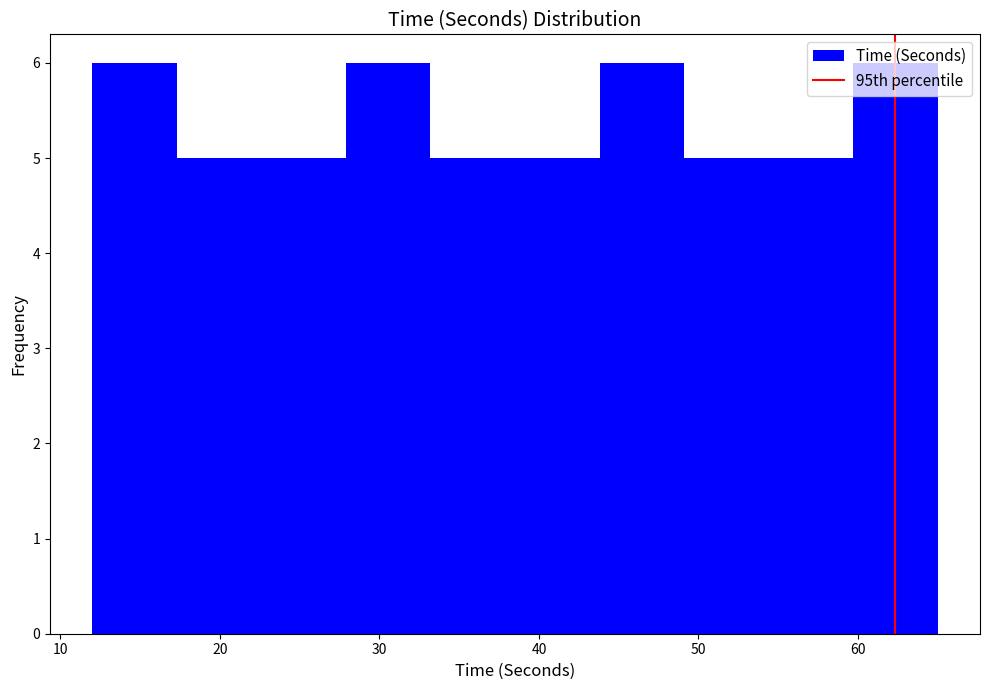

How tall is the bar that spans 27.9 to 33.2 on the x-axis? Neither the bar edges nor the heights are printed on the chart, so give them approximately, as read against the axes.

6